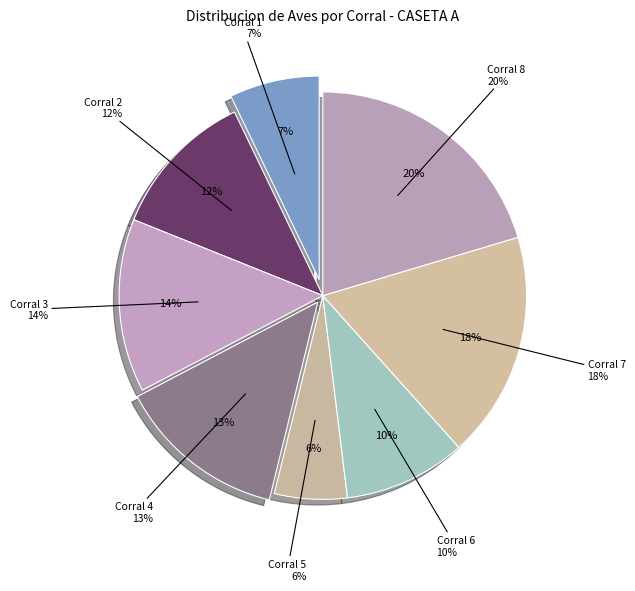

What is the largest slice in the pie chart?

Corral 8 (548)